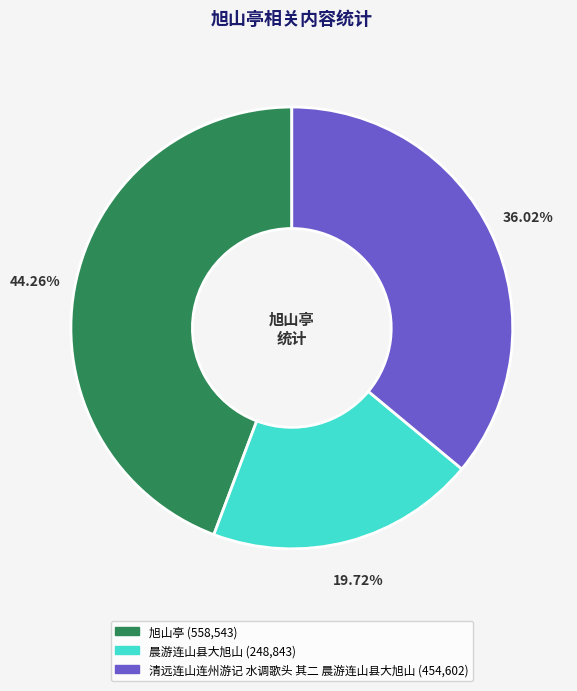

Which slice is the largest?

旭山亭